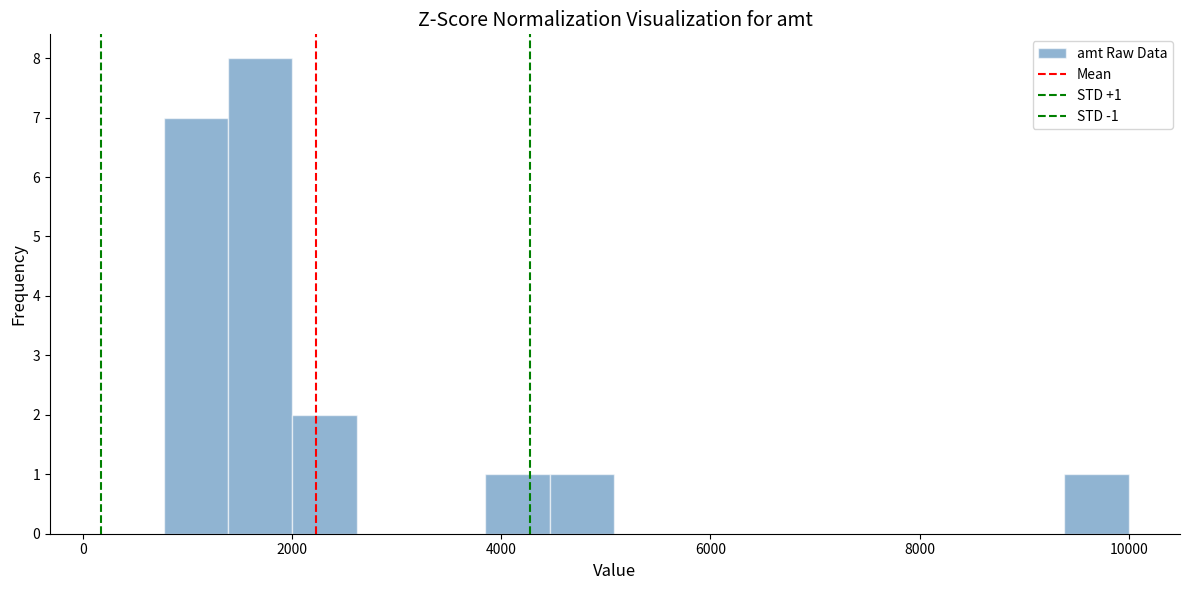

Read against the x-axis, roughly where is the centre of the tallest bar?

1600